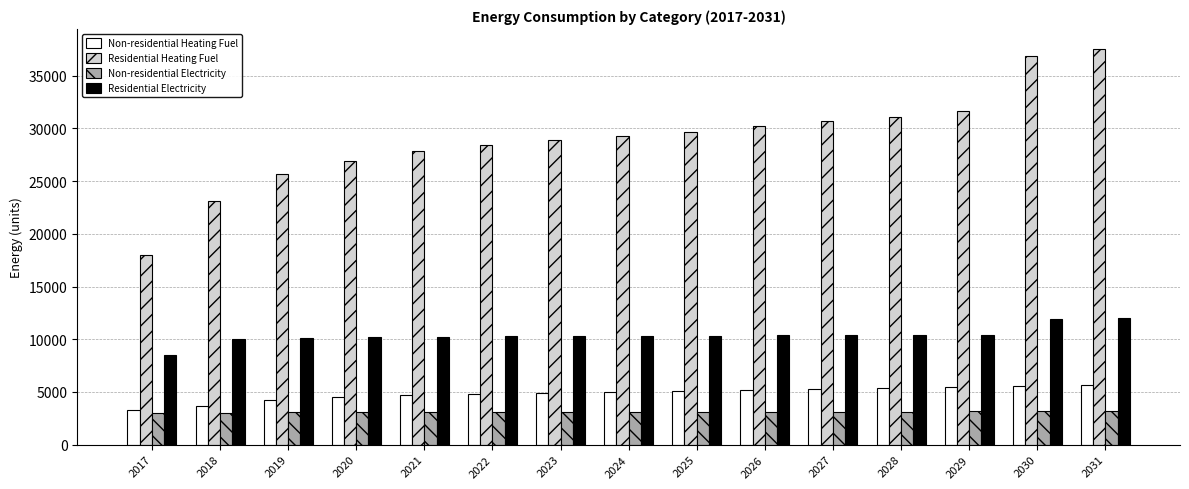

Which series changed the most between 2018 and 2028?

Residential Heating Fuel